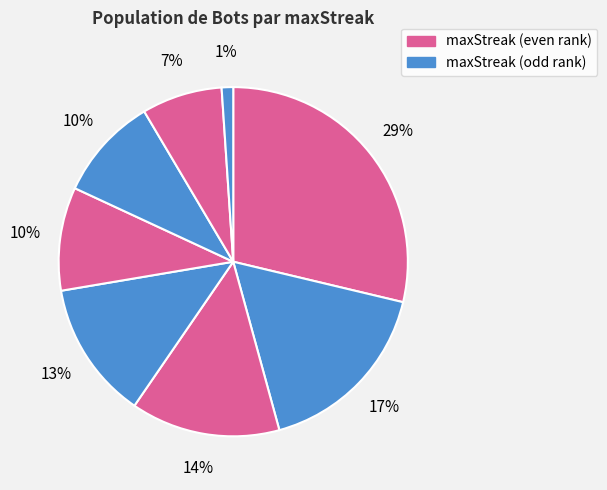

How many segments does this pie chart have?

8